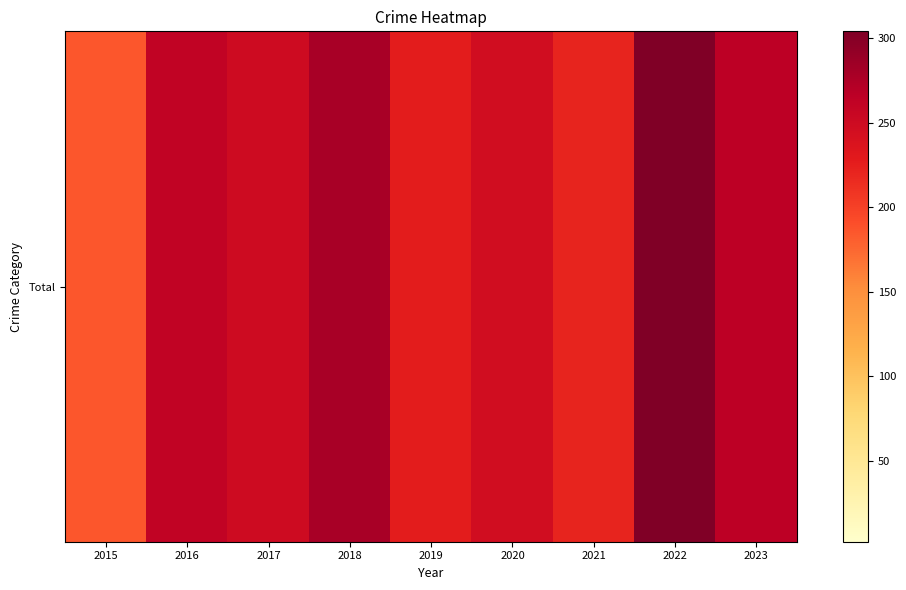

At which category is the sum across all series the highest?

2022